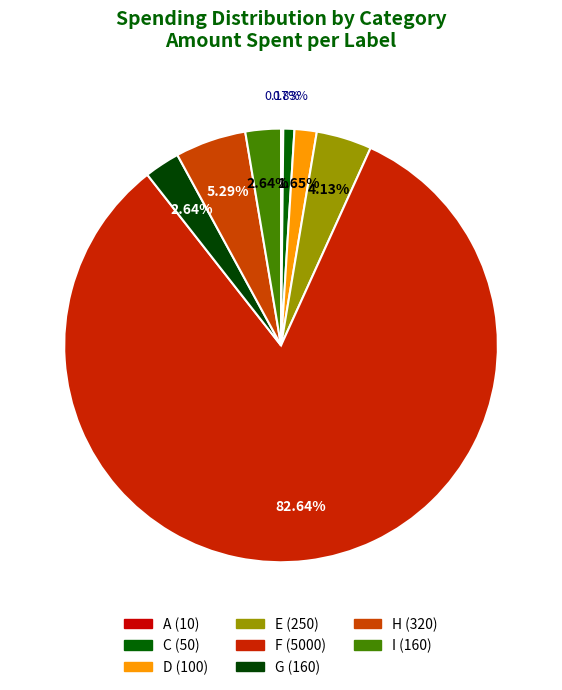

To the nearest percent, what is the difference between the largest and smallest slice percentages?

82%